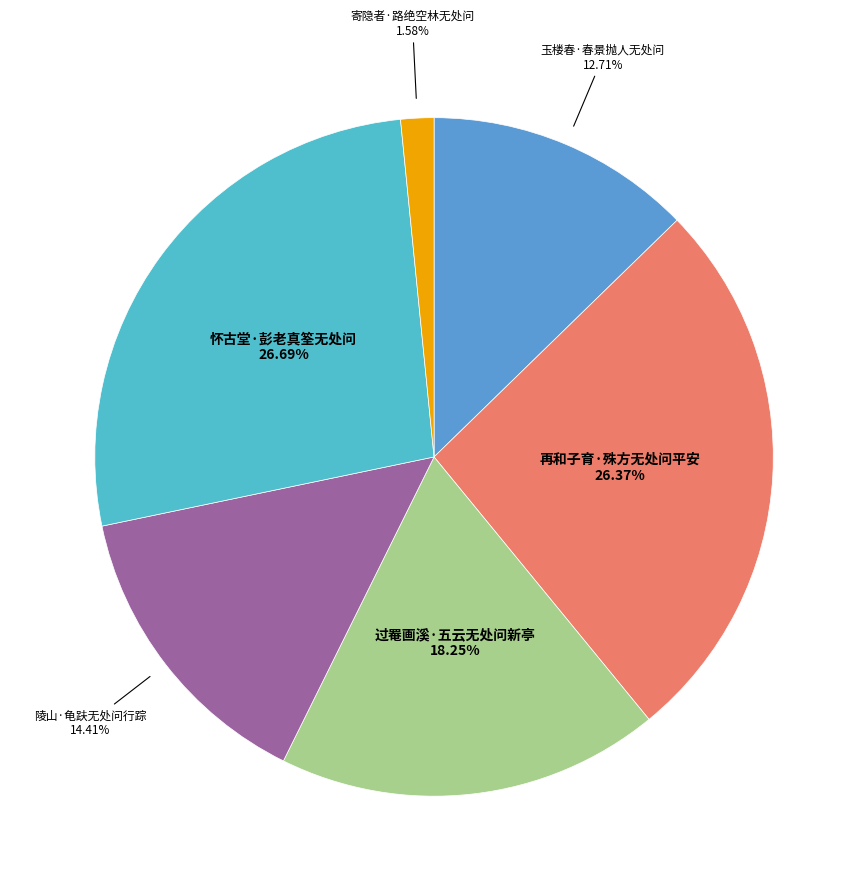

Do 过罨画溪·五云无处问新亭 and 陵山·龟趺无处问行踪 together represent more than half of the pie?

No